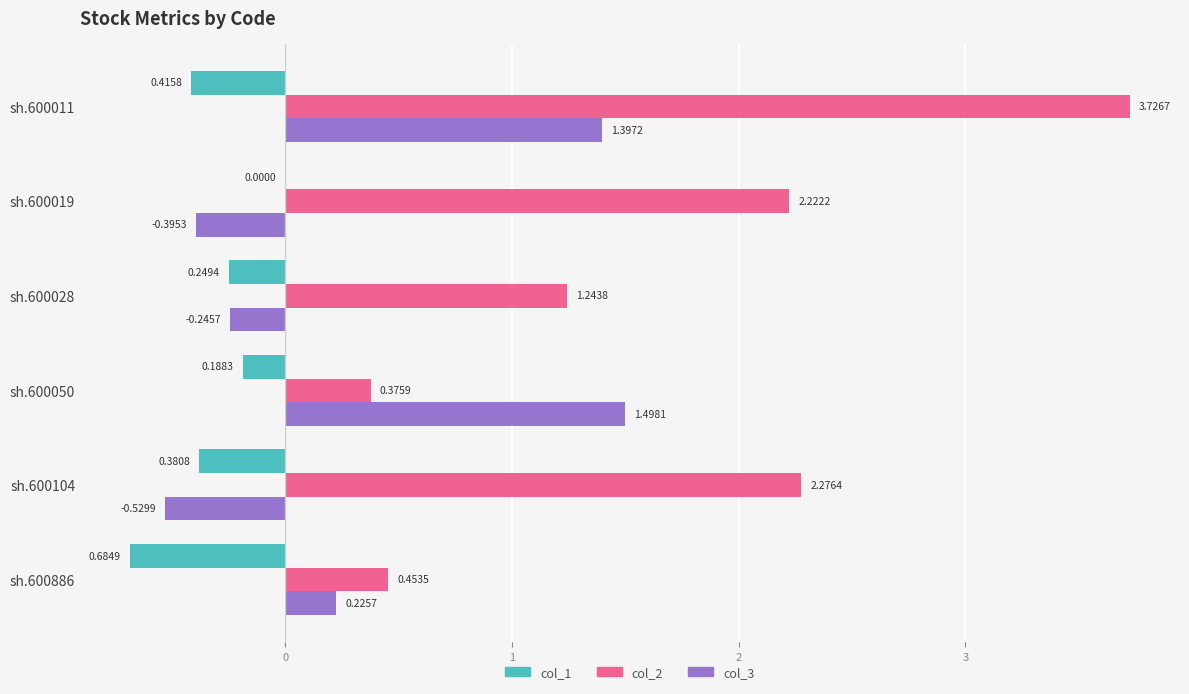

How many values in the col_2 series exceed 2?

3